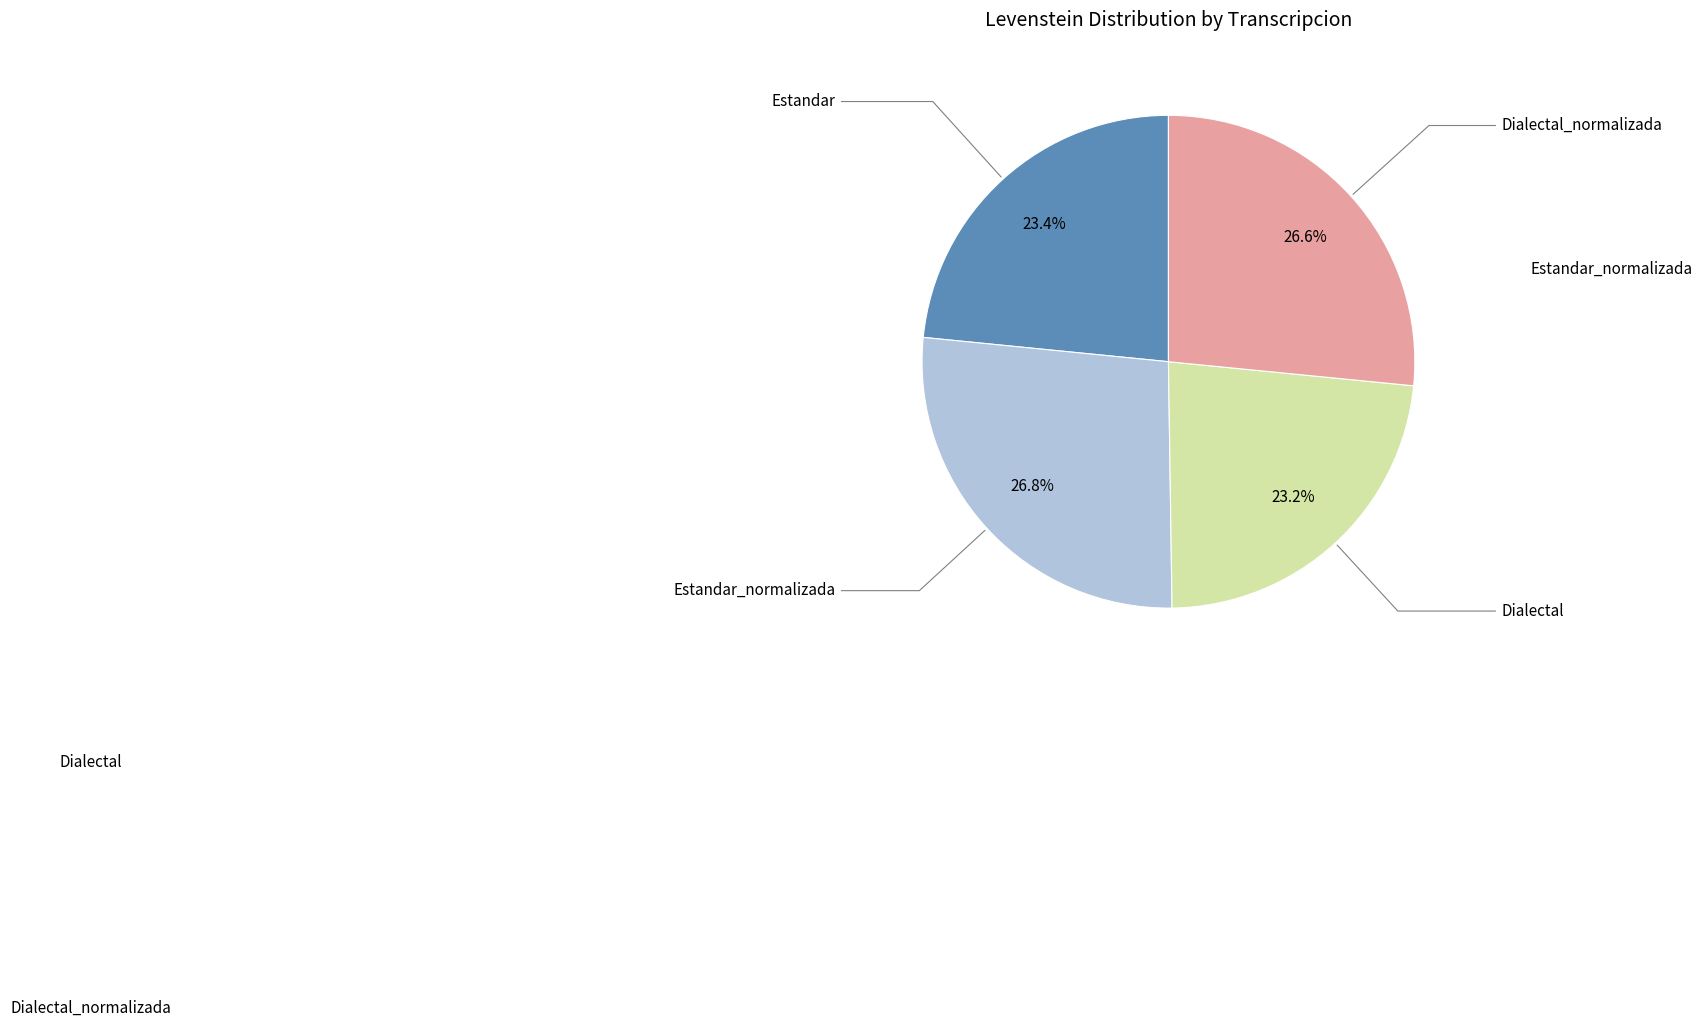

Is there any slice that represents more than half of the pie?

No